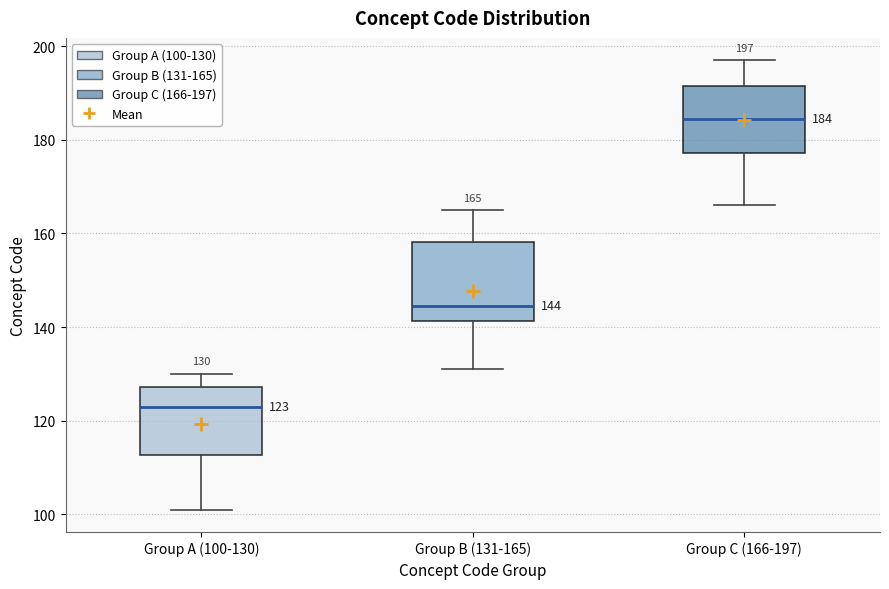

Which box has the lowest median line?

Group A (100-130)